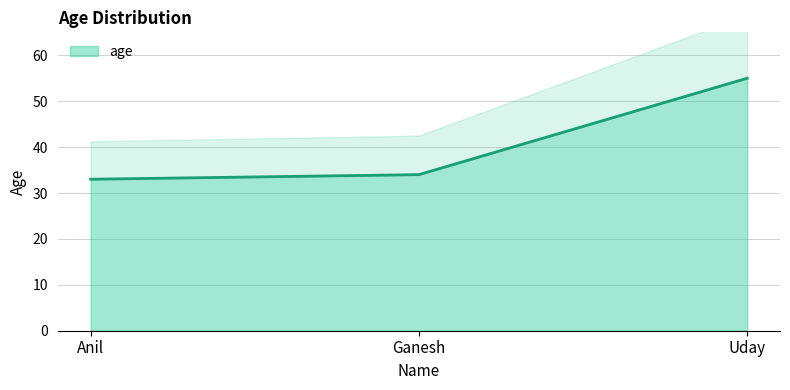

Which category has the lowest value across all series?

Anil